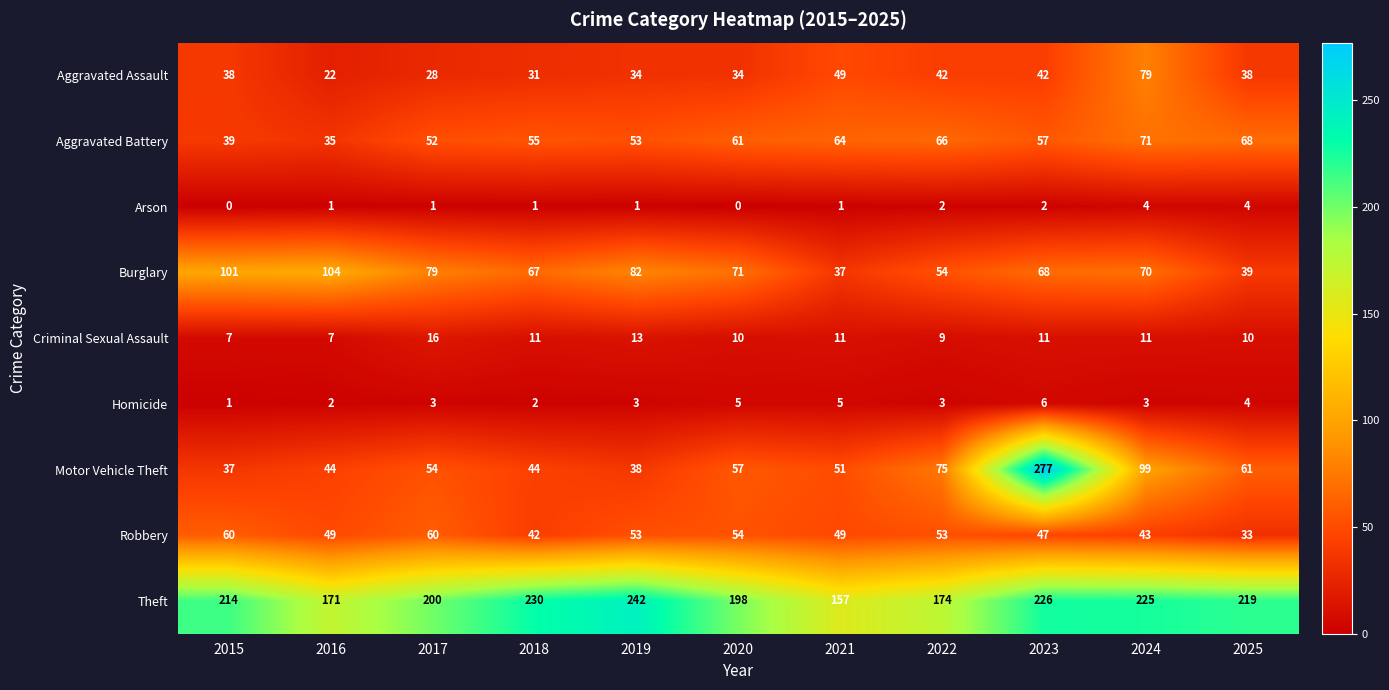

At which label is Aggravated Assault closest to 50?

2021